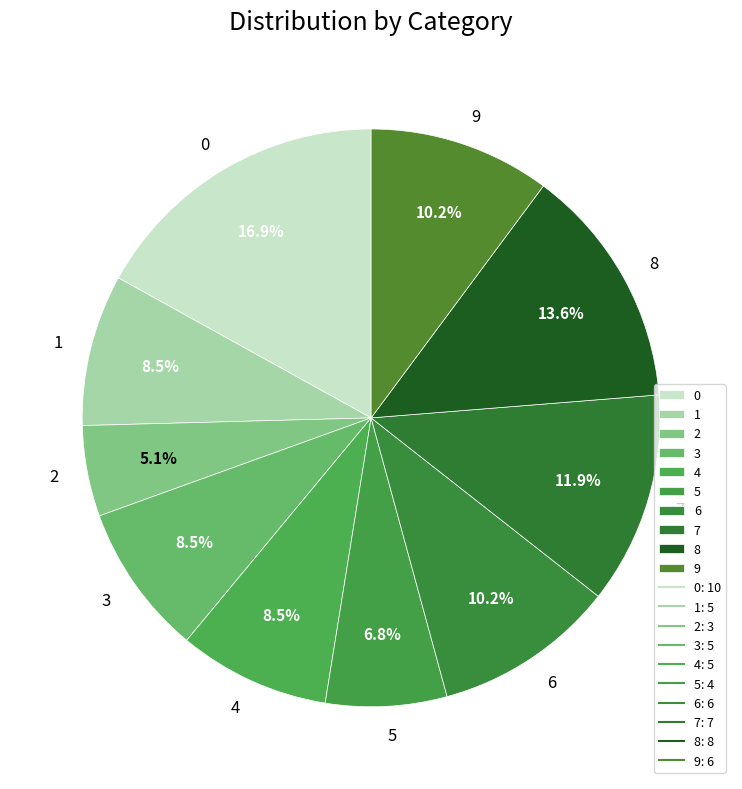

To the nearest percent, what is the difference between the 1 and 0 slice percentages?

8%